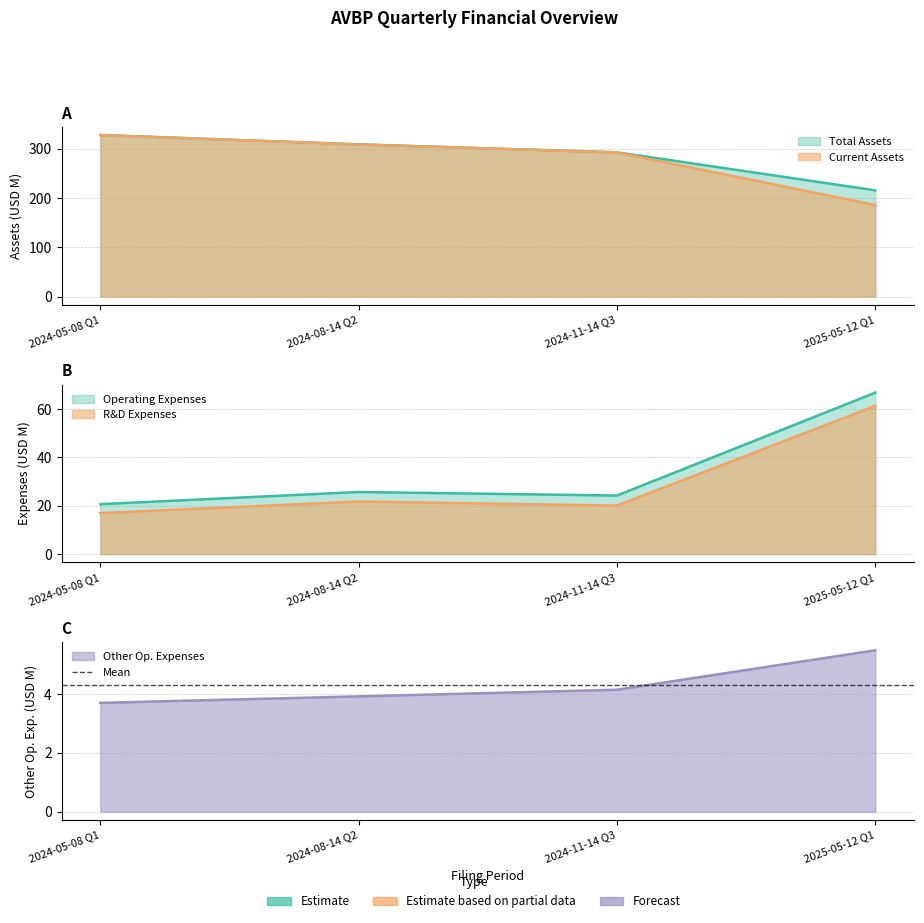

How many lines are shown in the chart?

5